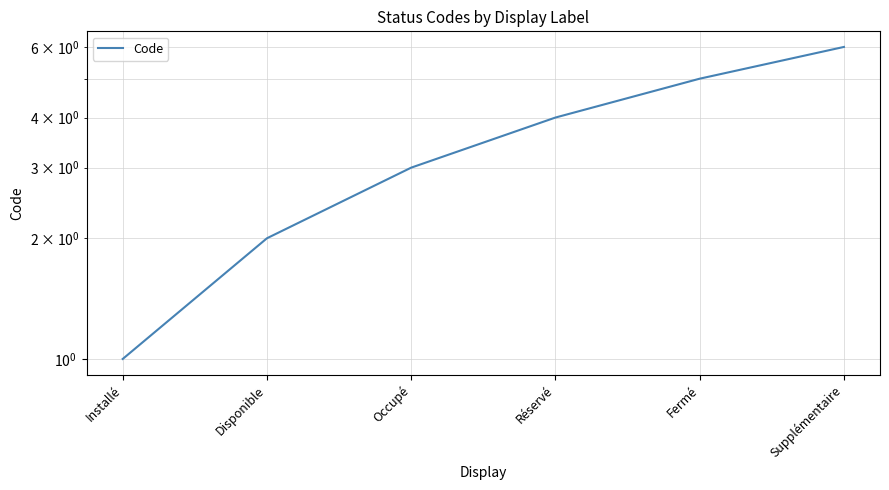

What is the ratio of the value at Occupé to the value at Supplémentaire?

0.5